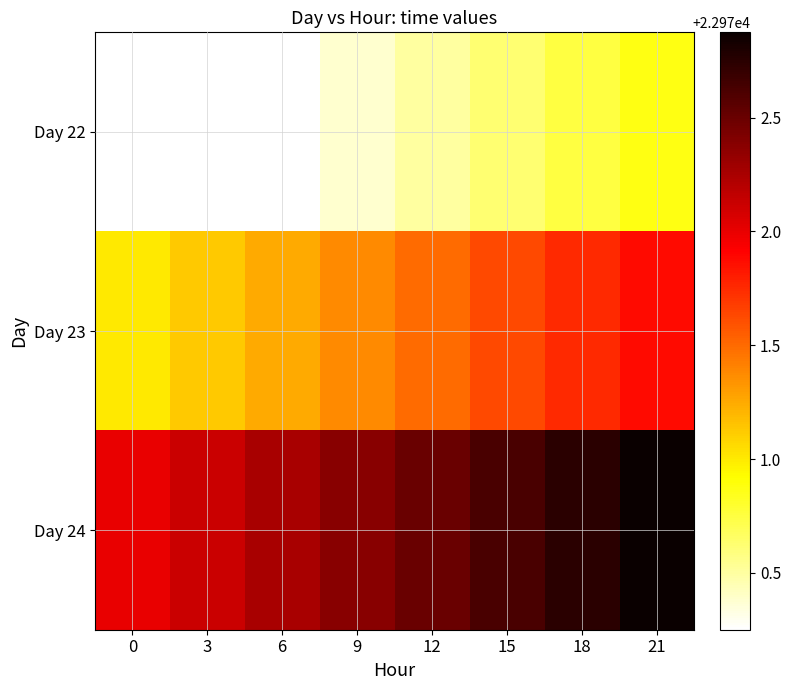

Between 21 and 6, which is larger?

21